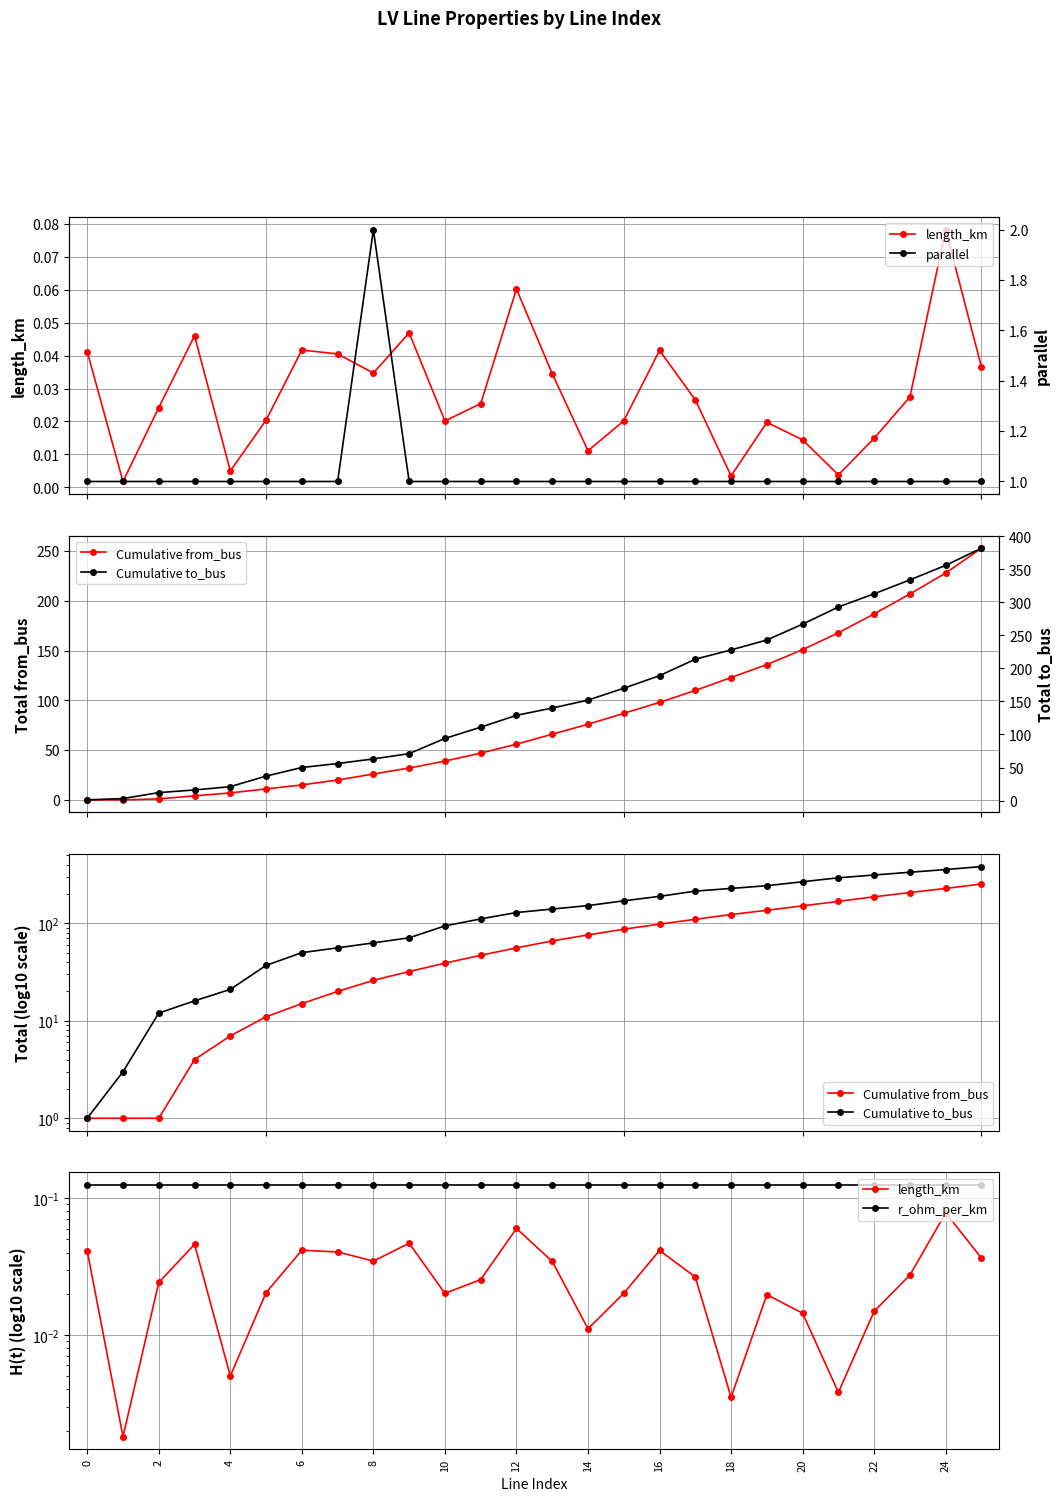

What are all the series names shown in the legend?

length_km, parallel, Cumulative from_bus, Cumulative to_bus, r_ohm_per_km